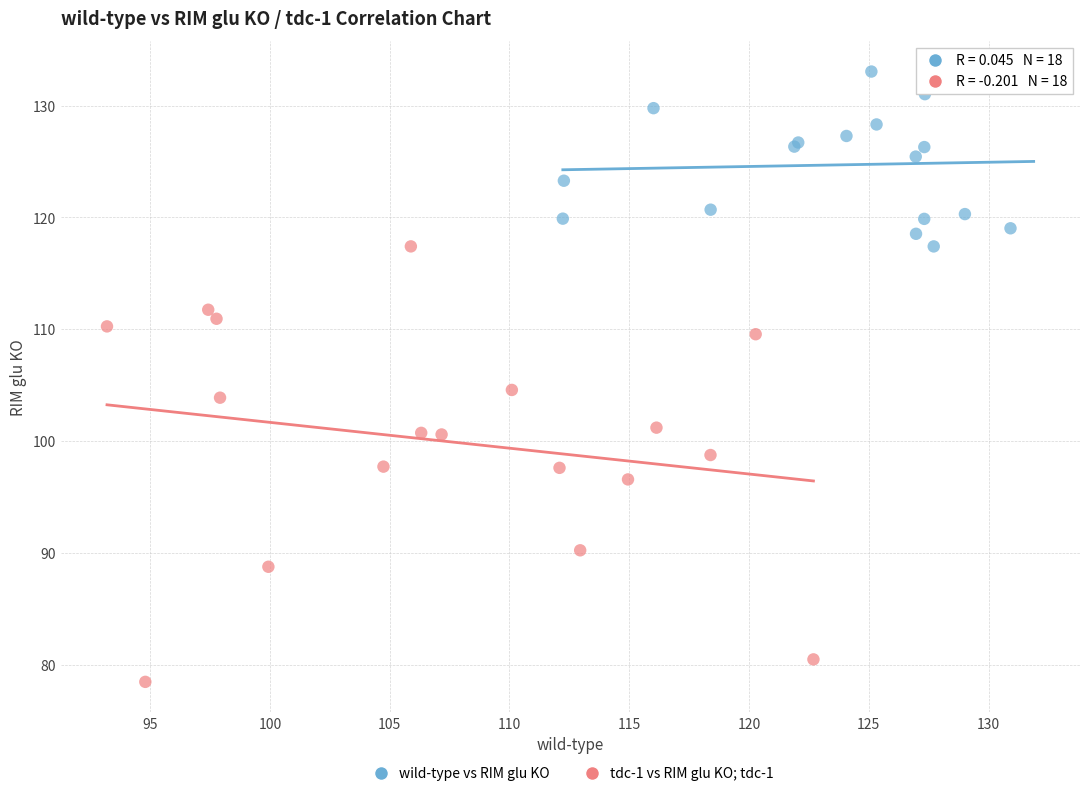

Which series has the widest spread of Y values?

tdc-1 vs RIM glu KO; tdc-1